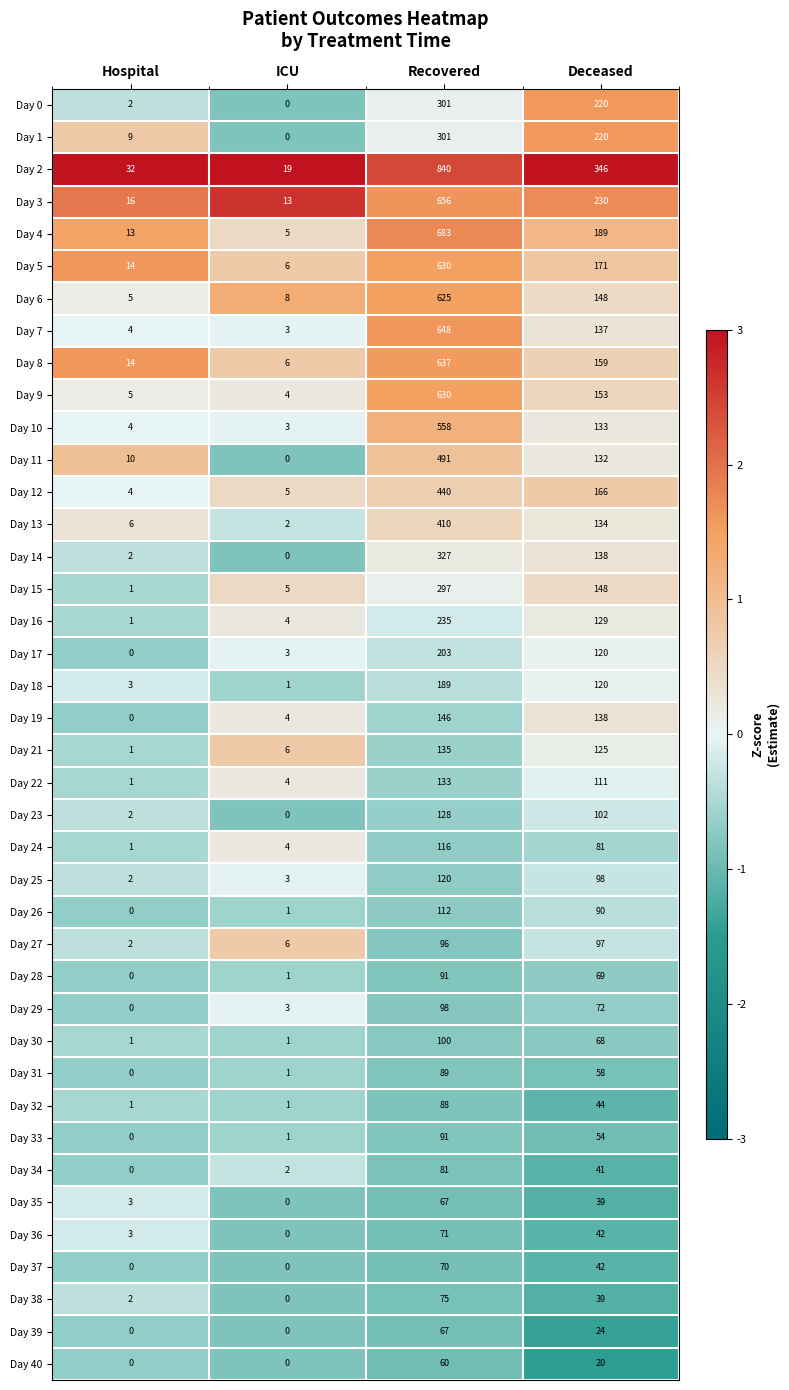

The Day 8 series shows 91 at Deceased. True or false?

False